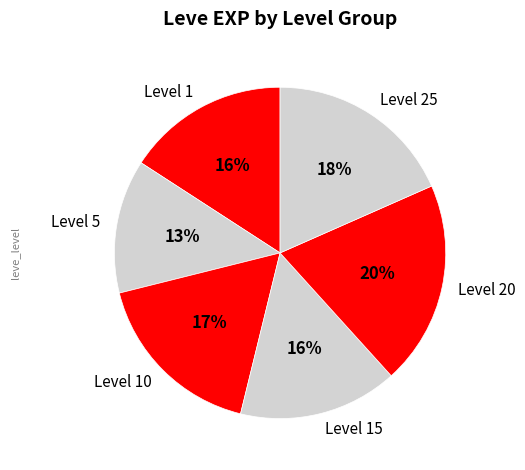

Is there any slice that represents more than half of the pie?

No